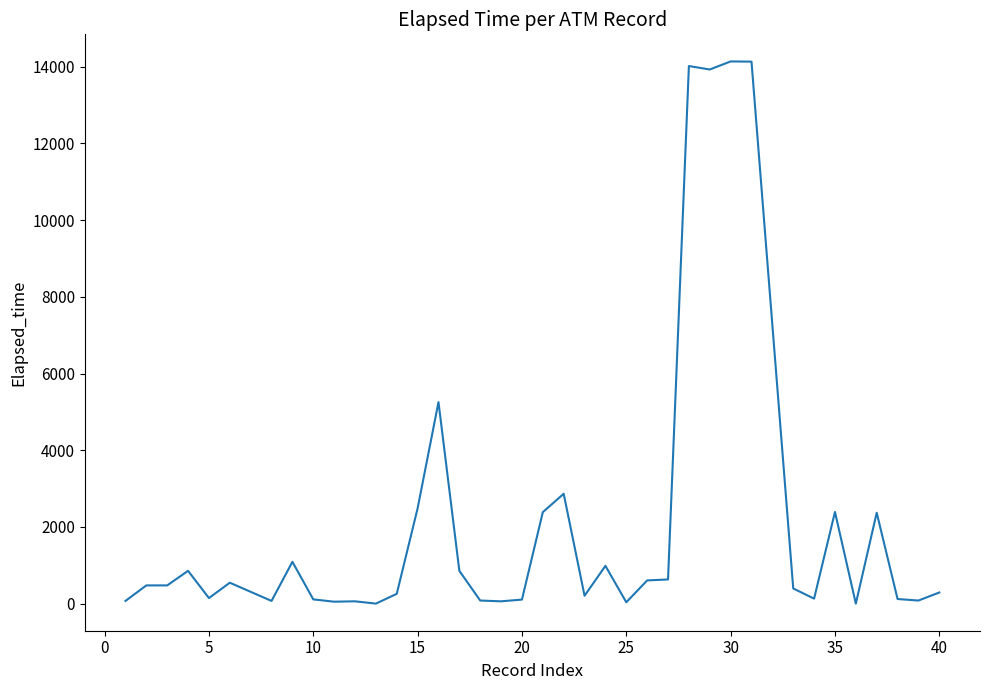

What is the greatest value displayed?

14140